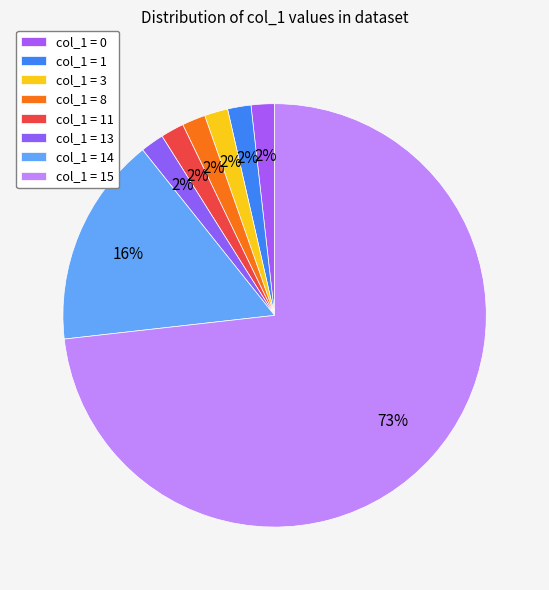

Which category has the biggest portion of the pie?

col_1 = 15